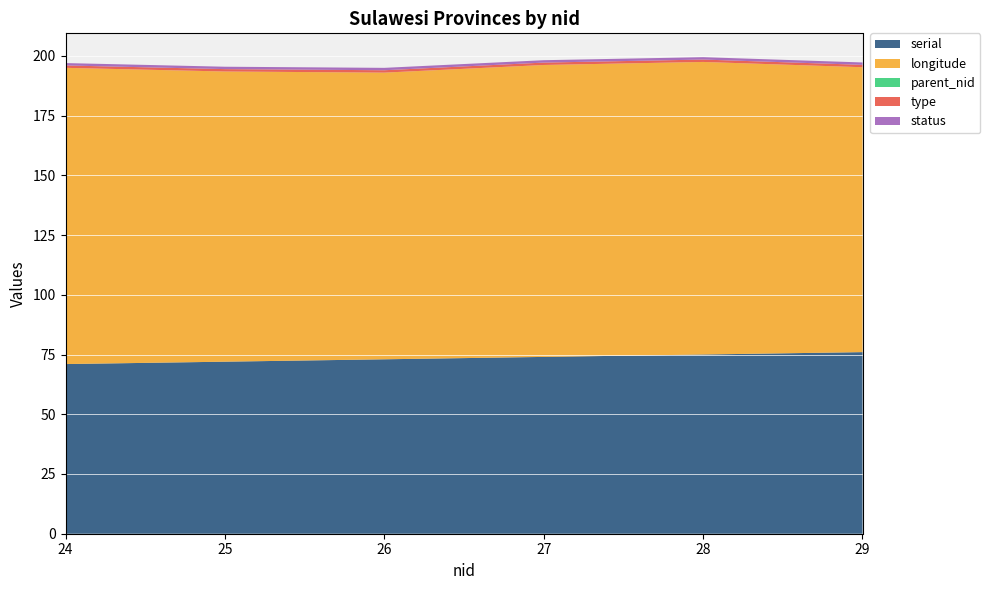

Reading left to right, transcribe all the data shown in this chart.

serial: 71.0	72.0	73.0	74.0	75.0	76.0
longitude: 124.0	121.4	120.0	122.2	122.4	119.2
parent_nid: 0.0	0.0	0.0	0.0	0.0	0.0
type: 1.0	1.0	1.0	1.0	1.0	1.0
status: 1.0	1.0	1.0	1.0	1.0	1.0